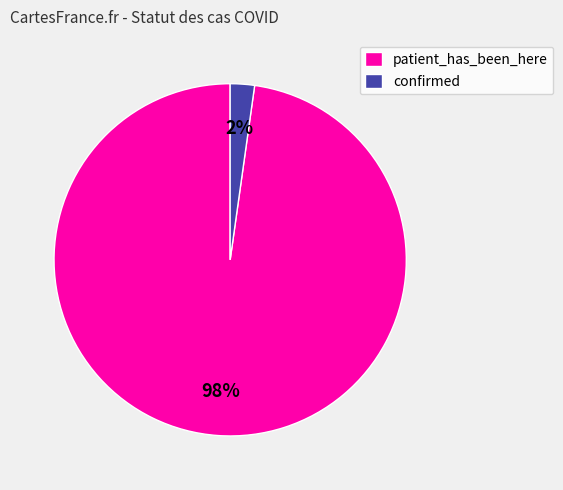

Is the sum of patient_has_been_here and confirmed greater than half?

Yes